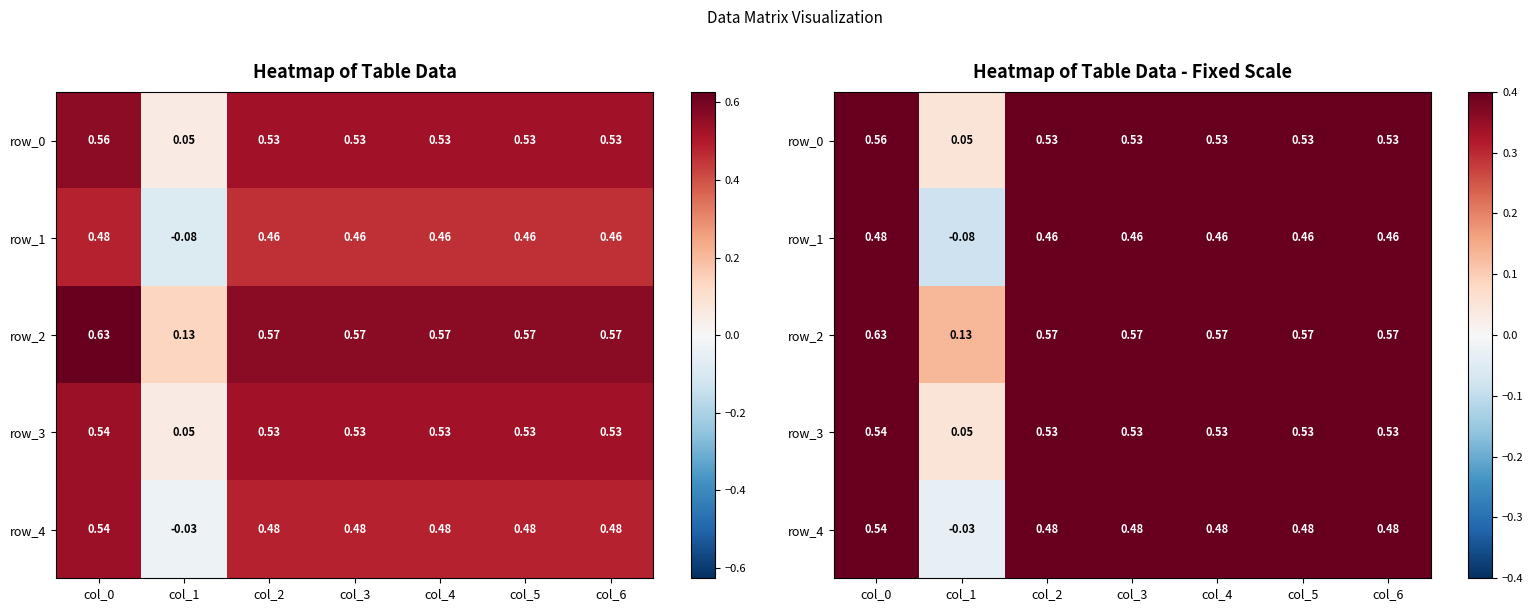

Which series changed the most between col_1 and col_6?

row_1